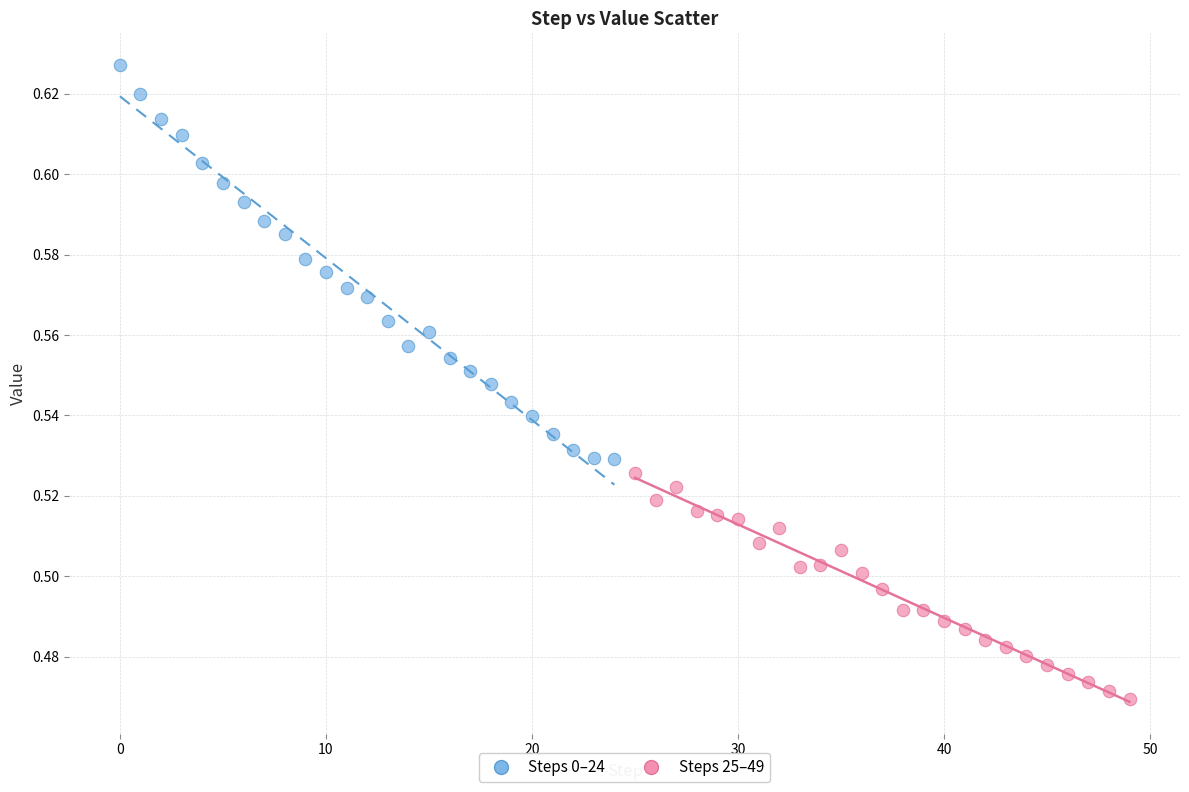

Which series reaches the minimum Y coordinate?

Steps 25–49